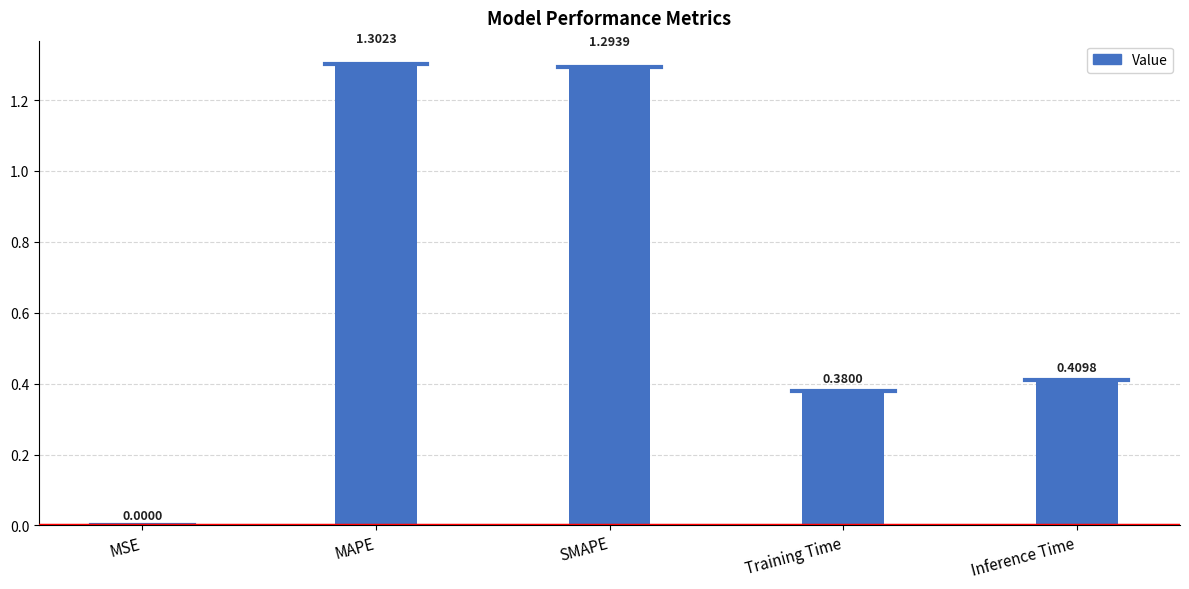

What is the sum of all values?

3.4